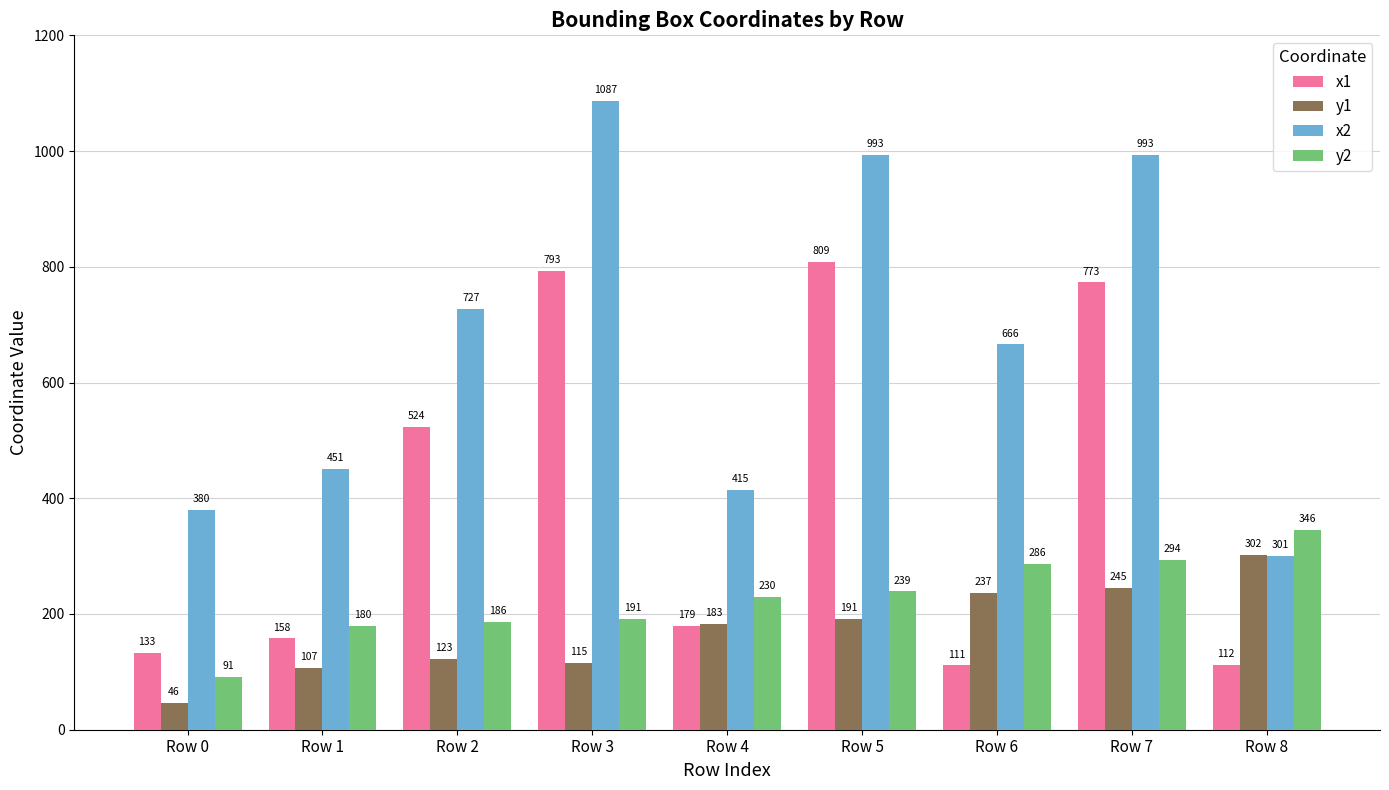

What are all the series names shown in the legend?

x1, y1, x2, y2